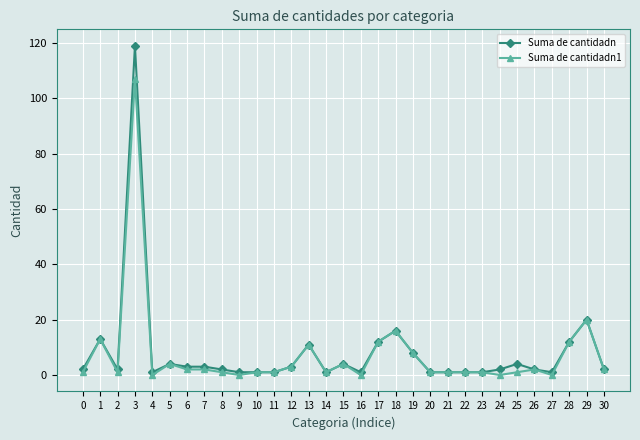

Reading right to left, list all the values displayed in this chart.

Suma de cantidadn: 30=2	29=20	28=12	27=1	26=2	25=4	24=2	23=1	22=1	21=1	20=1	19=8	18=16	17=12	16=1	15=4	14=1	13=11	12=3	11=1	10=1	9=1	8=2	7=3	6=3	5=4	4=1	3=119	2=2	1=13	0=2
Suma de cantidadn1: 30=2	29=20	28=12	27=0	26=2	25=1	24=0	23=1	22=1	21=1	20=1	19=8	18=16	17=12	16=0	15=4	14=1	13=11	12=3	11=1	10=1	9=0	8=1	7=2	6=2	5=4	4=0	3=107	2=1	1=13	0=1